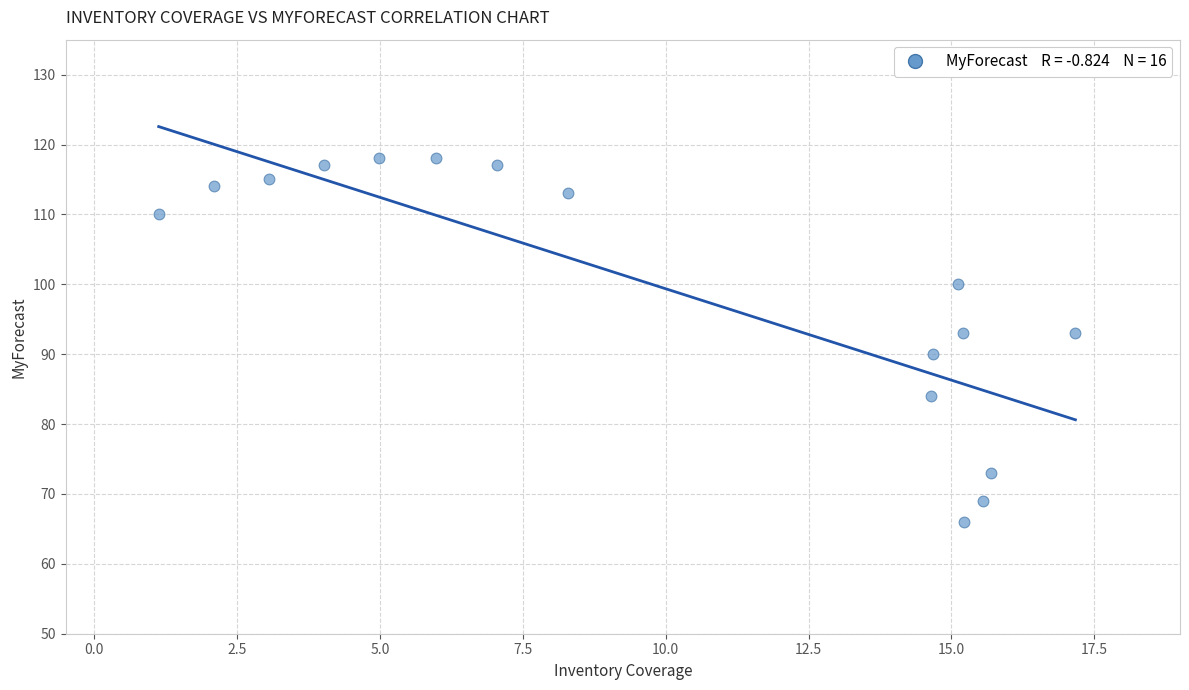

What is the range of Y values (max minus min)?

52